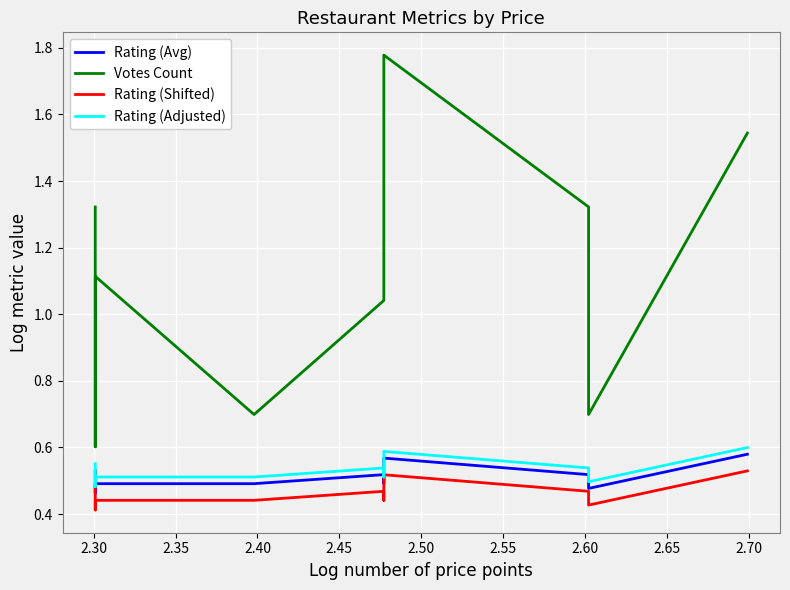

What are all the series names shown in the legend?

Rating (Avg), Votes Count, Rating (Shifted), Rating (Adjusted)